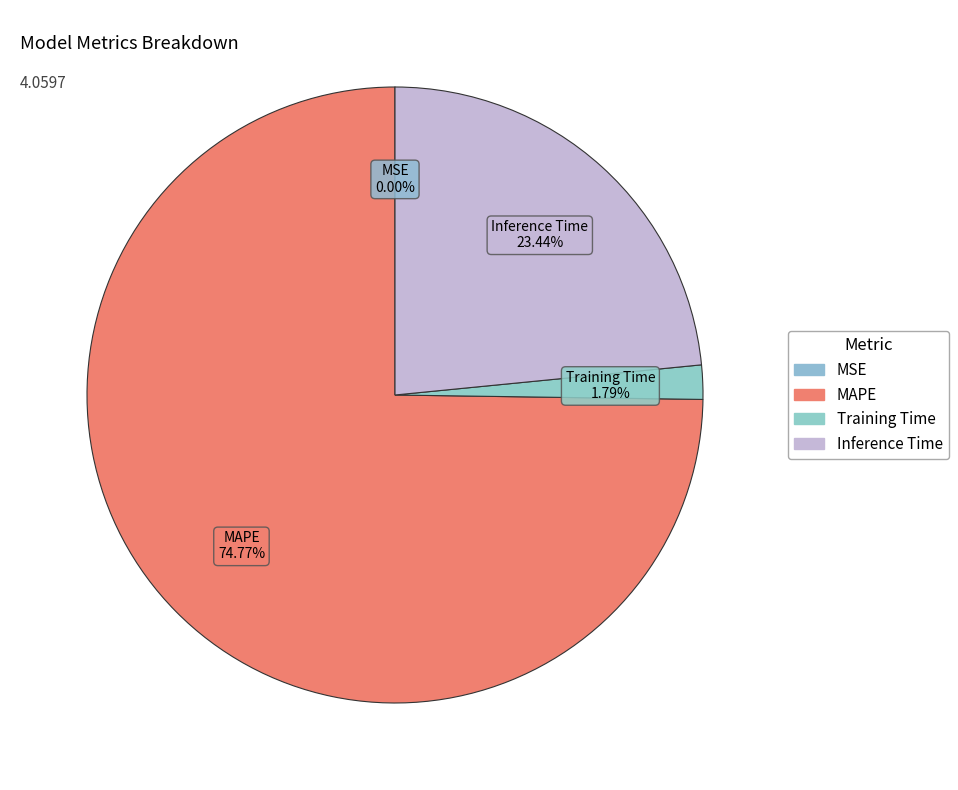

Rank the categories by value from highest to lowest.

MAPE, Inference Time, Training Time, MSE